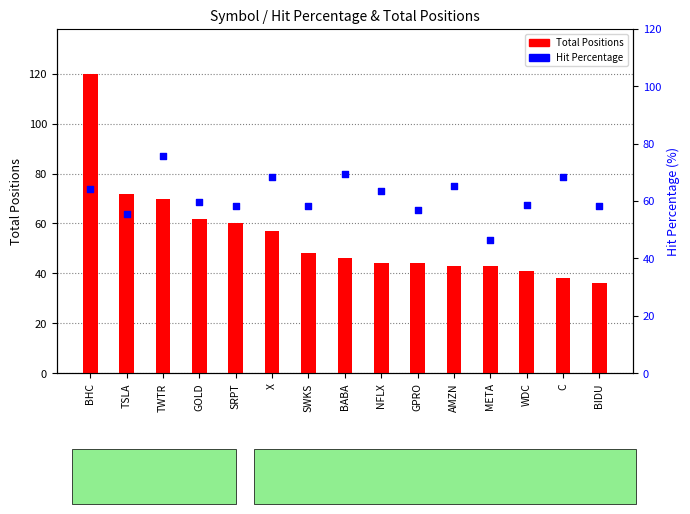

Is the value of Total Positions at X greater than the value of Hit Percentage at BIDU?

No